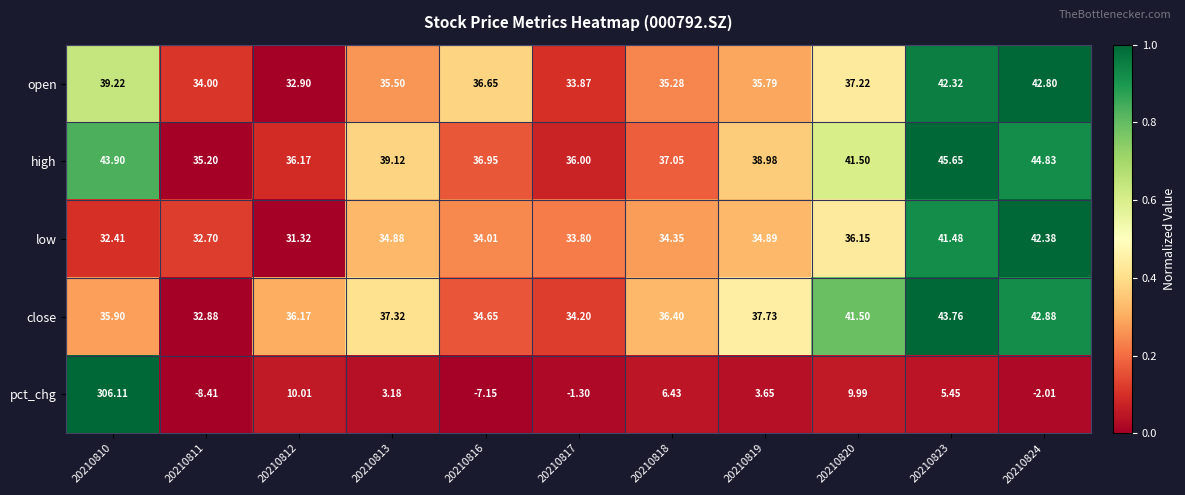

How many data points does each series have?

11